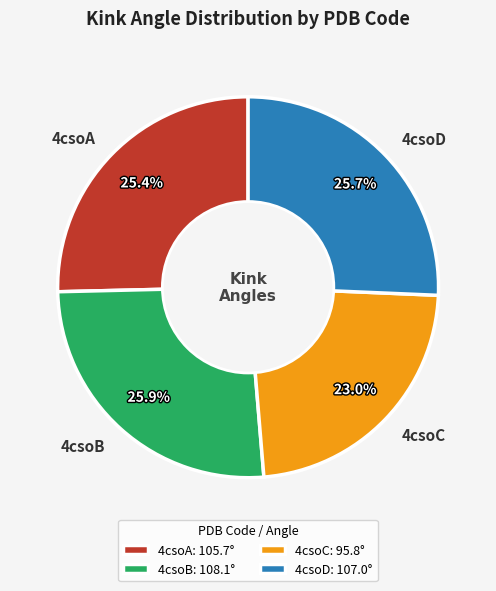

What portion of the pie excludes 4csoD?

74.3%